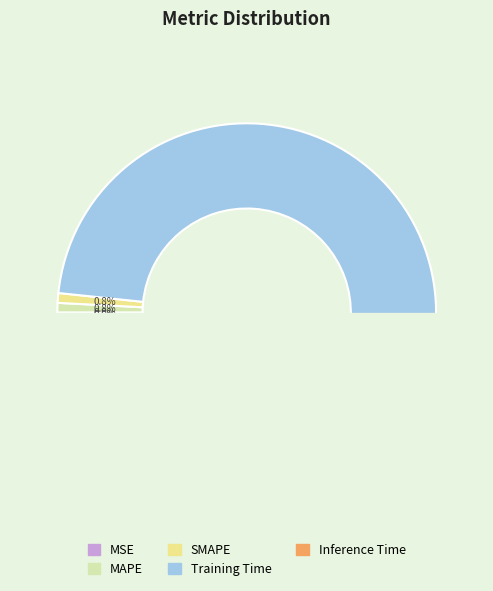

What is the largest slice in the pie chart?

Training Time